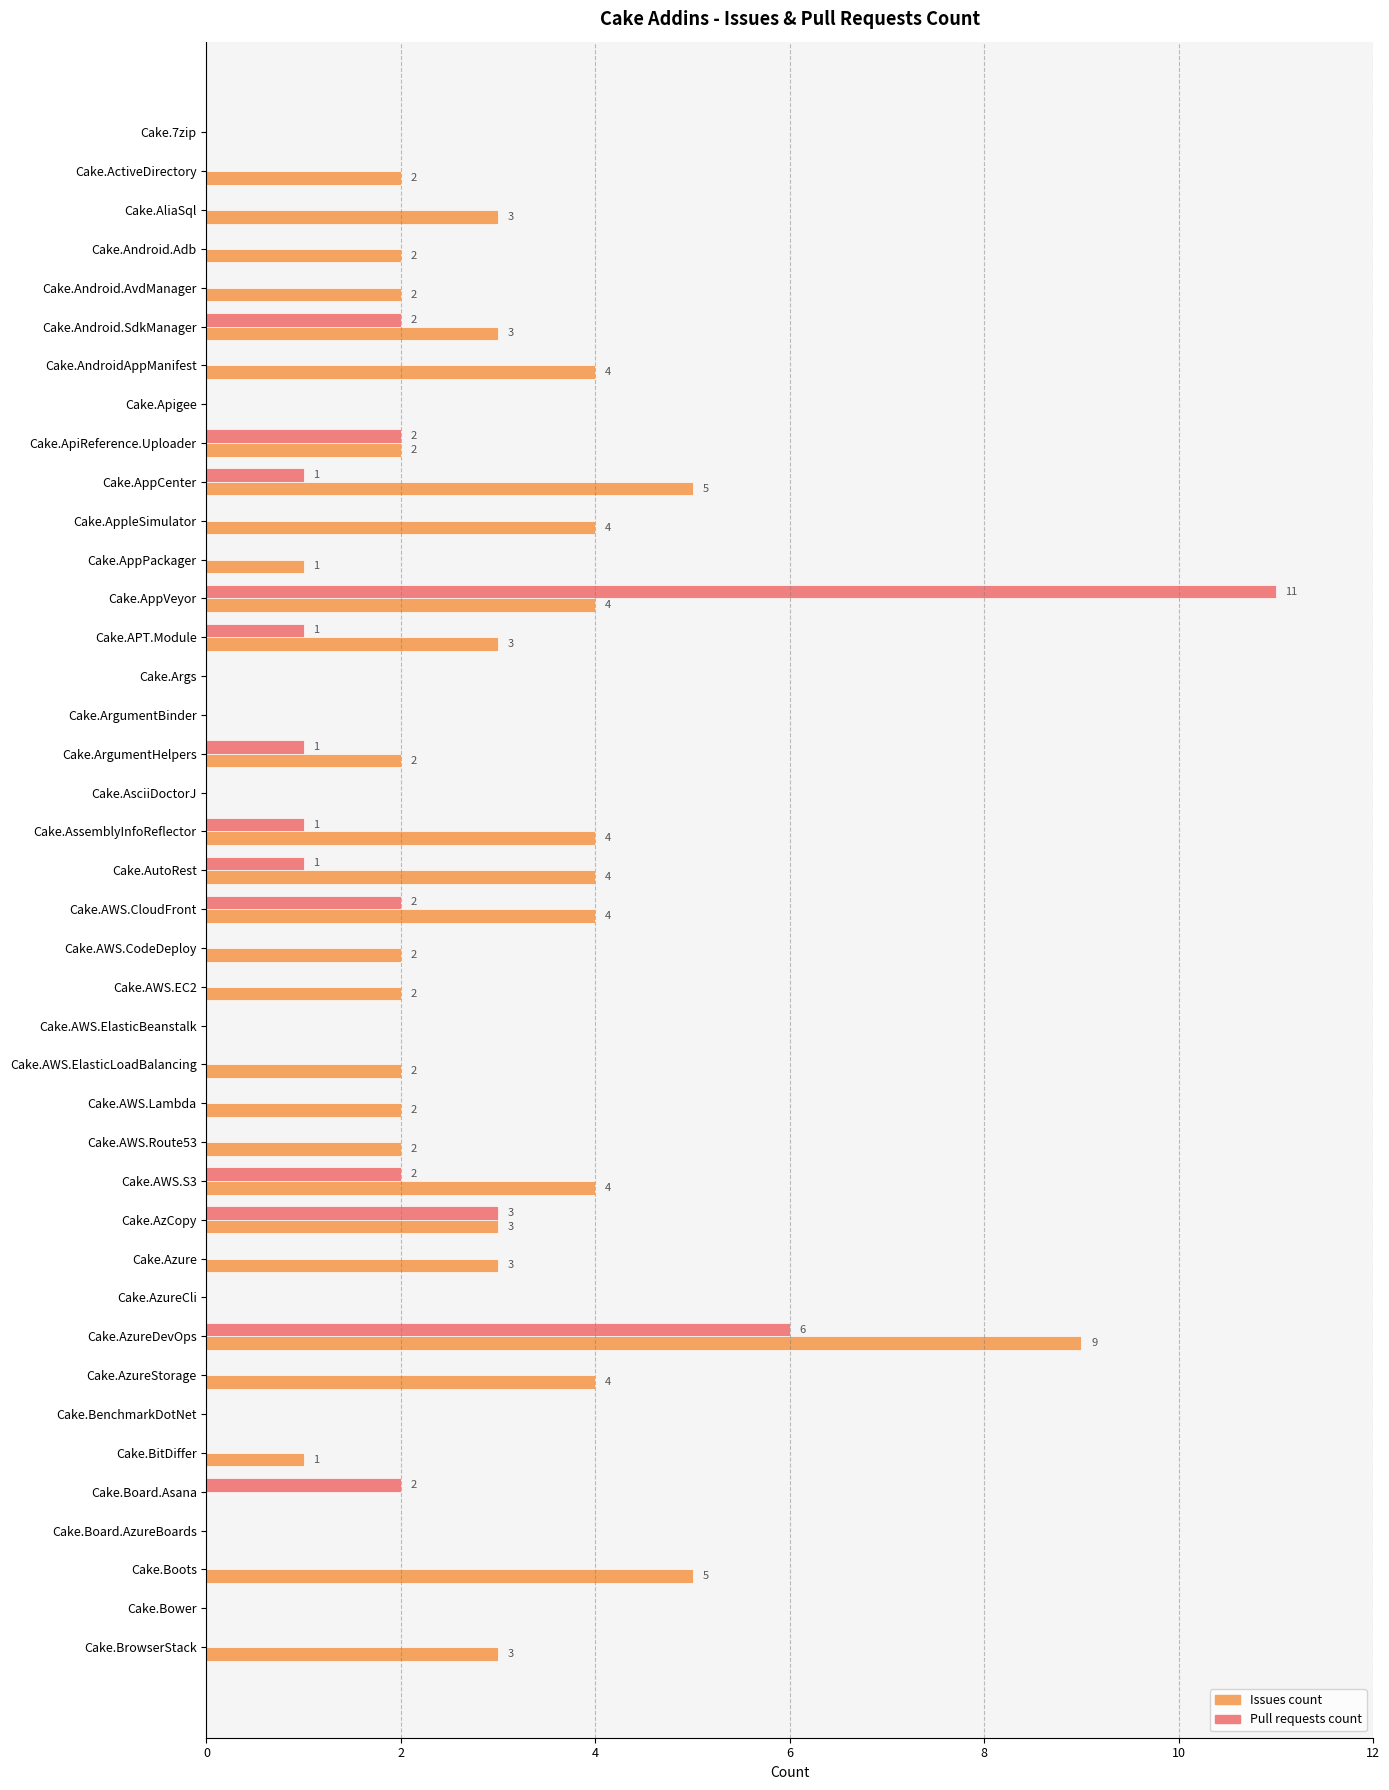

The Pull requests count series shows 6 at Cake.AppVeyor. True or false?

False